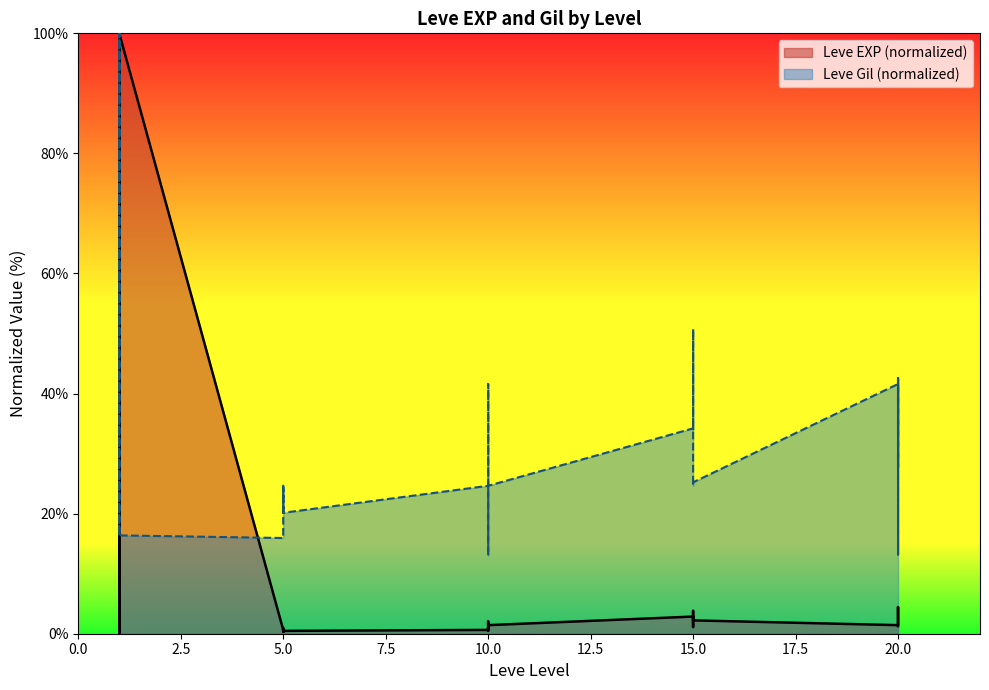

Which category has the highest value across all series?

1